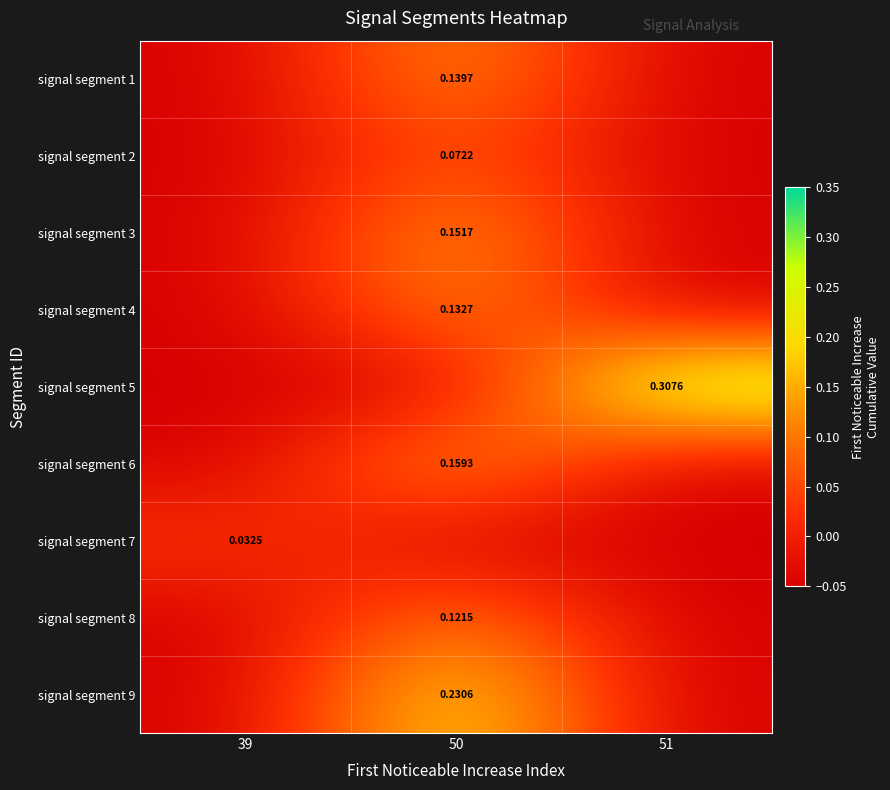

How many values in the signal segment 2 series are below 0?

2